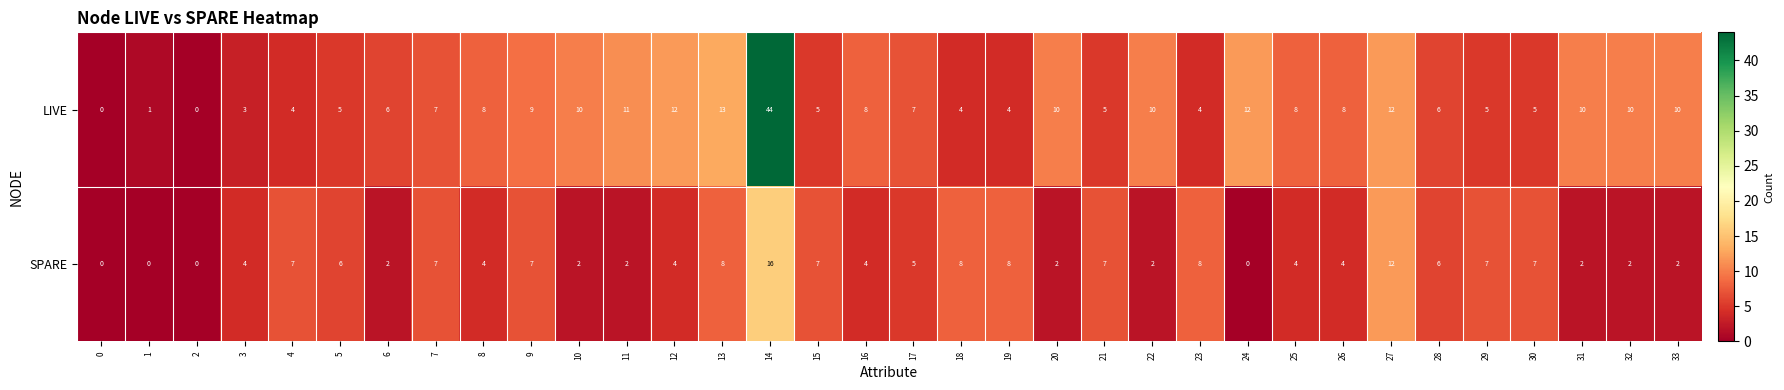

At which category is the sum across all series the highest?

14